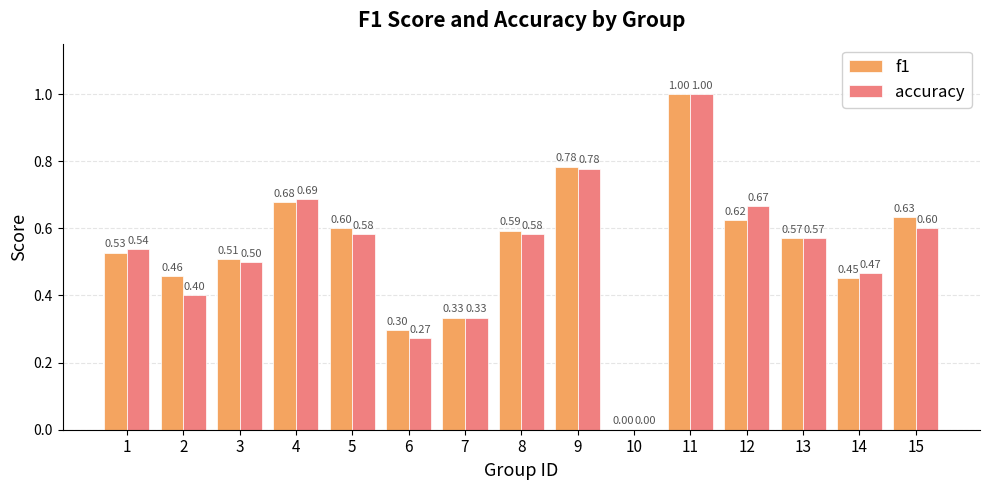

Which series has the largest total across all categories?

f1